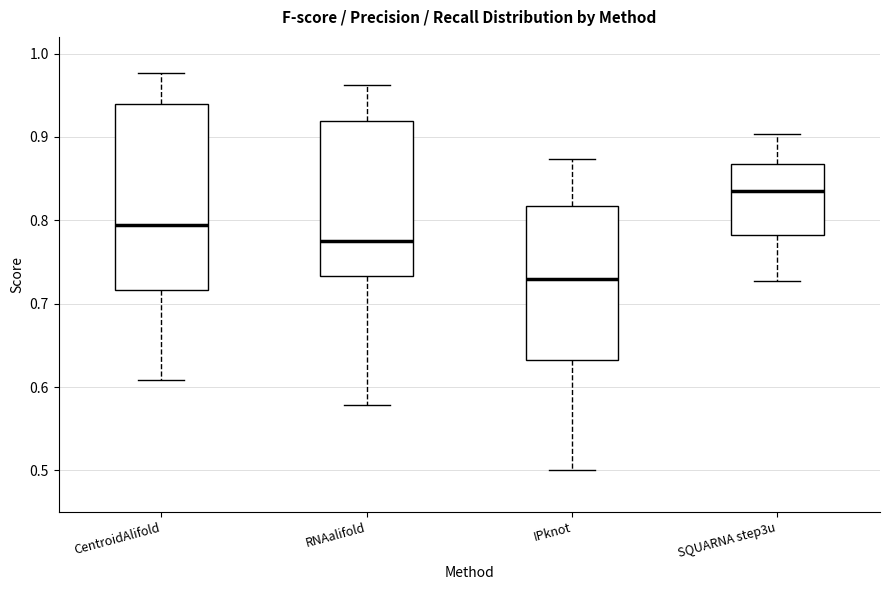

Which box is the tallest, from its lower edge to its upper edge?

CentroidAlifold